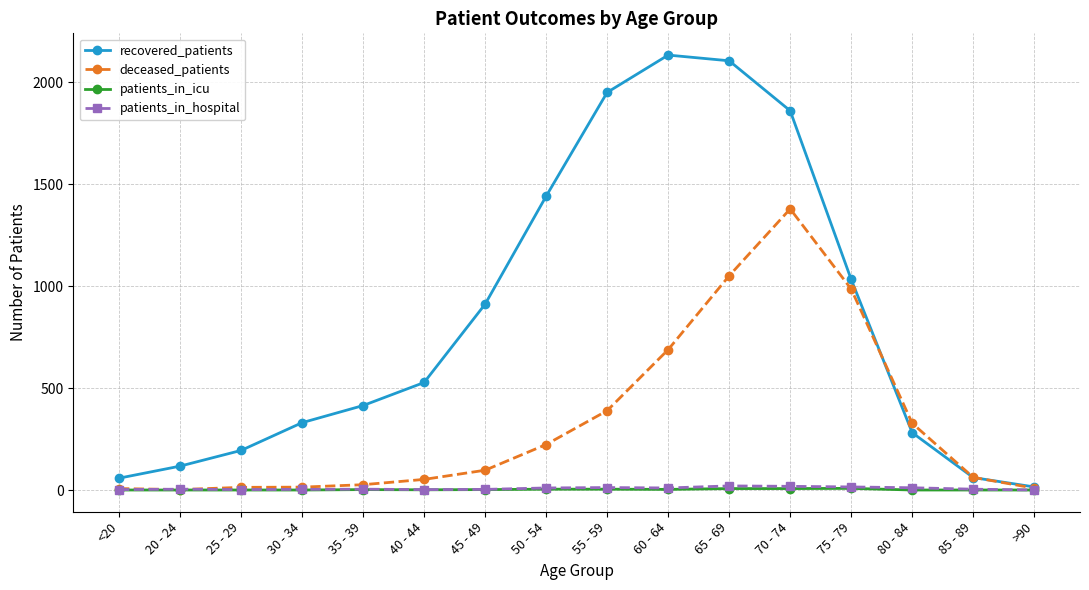

Is it true that patients_in_icu equals 4 at 55 - 59?

True